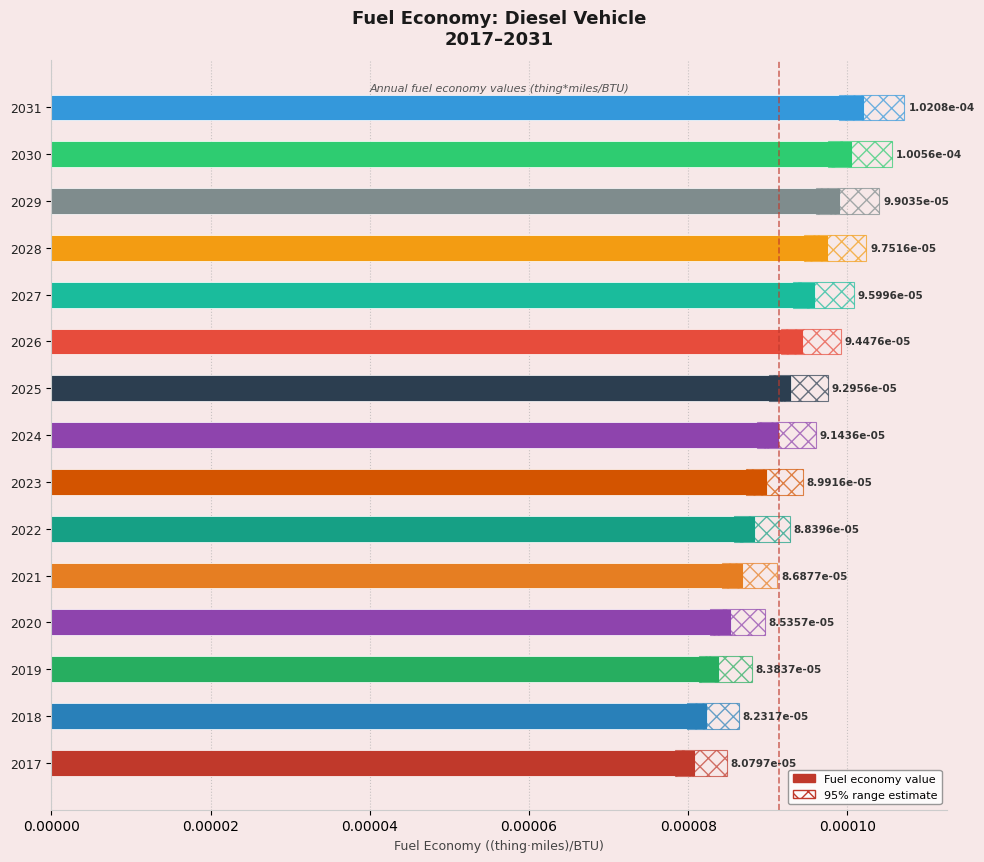

The value at 2031 is 0.0. True or false?

True